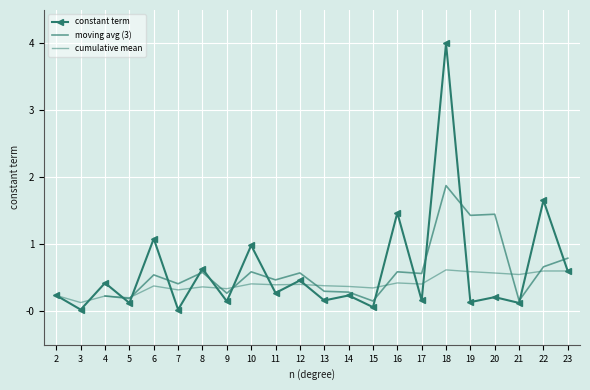

Reading left to right, what are all the values shown in this chart?

0.2	0.0	0.4	0.1	1.1	0.0	0.6	0.1	1.0	0.3	0.5	0.2	0.2	0.1	1.5	0.2	4.0	0.1	0.2	0.1	1.7	0.6